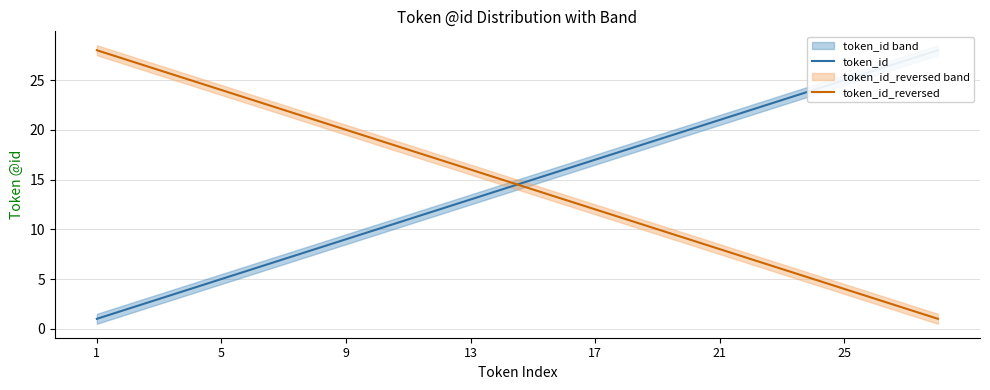

The token_id_reversed series shows 37 at 5. True or false?

False